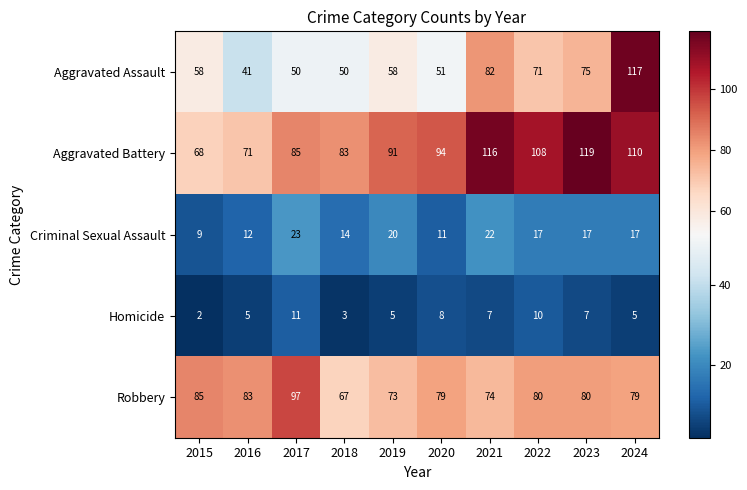

At which category does the chart reach its minimum across all series?

2015